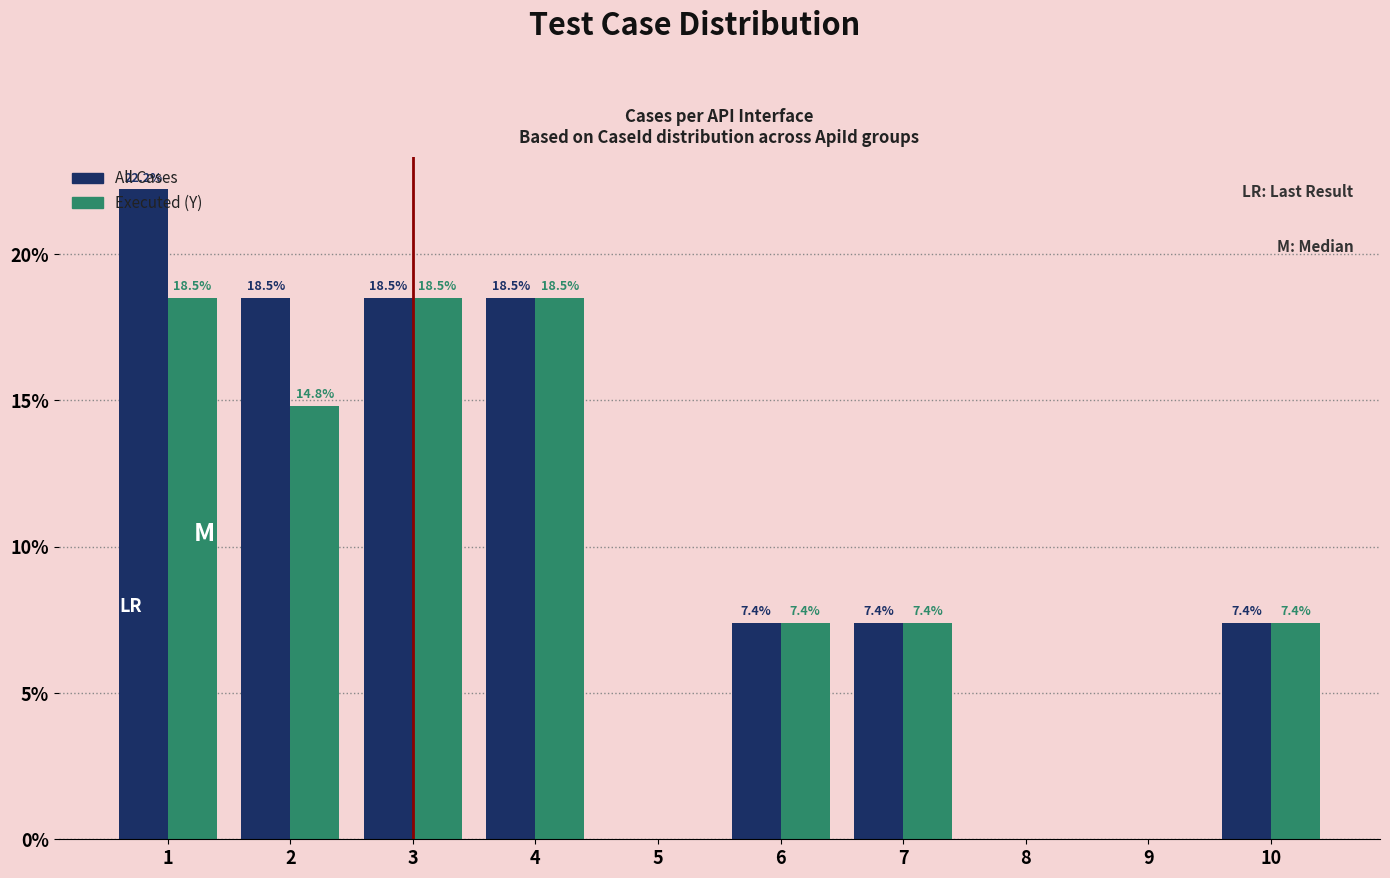

What is the greatest value displayed?

22.2